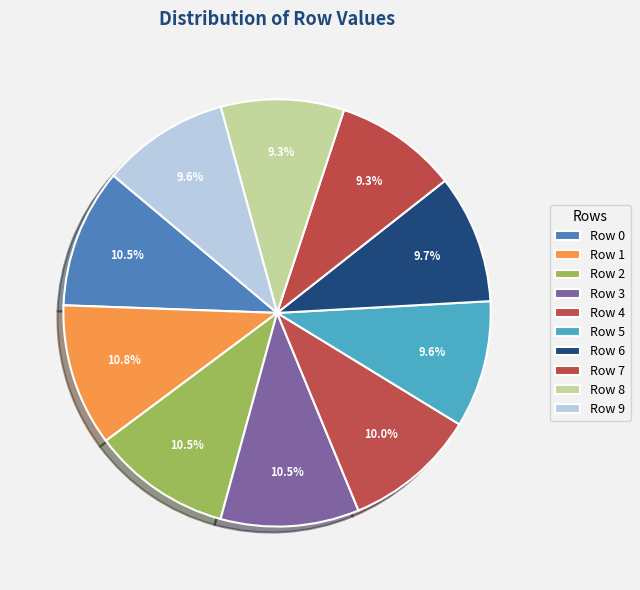

How many segments does this pie chart have?

10